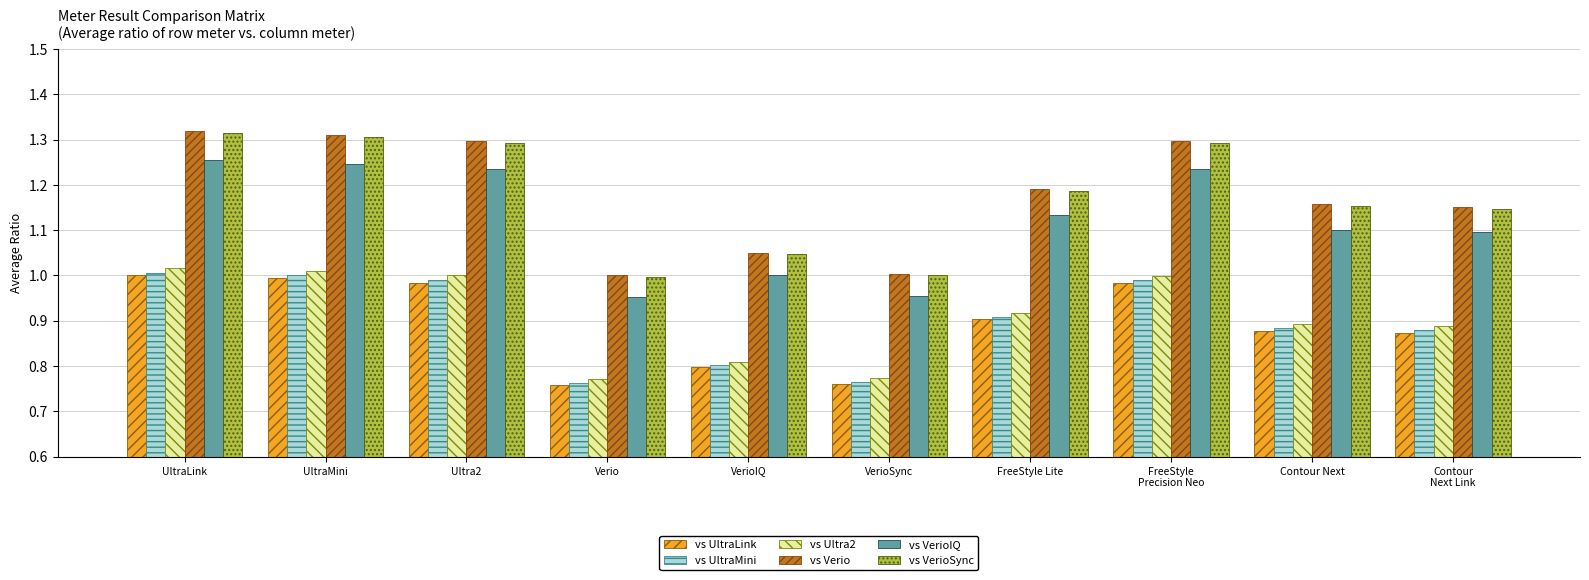

At which category is the sum across all series the highest?

UltraLink